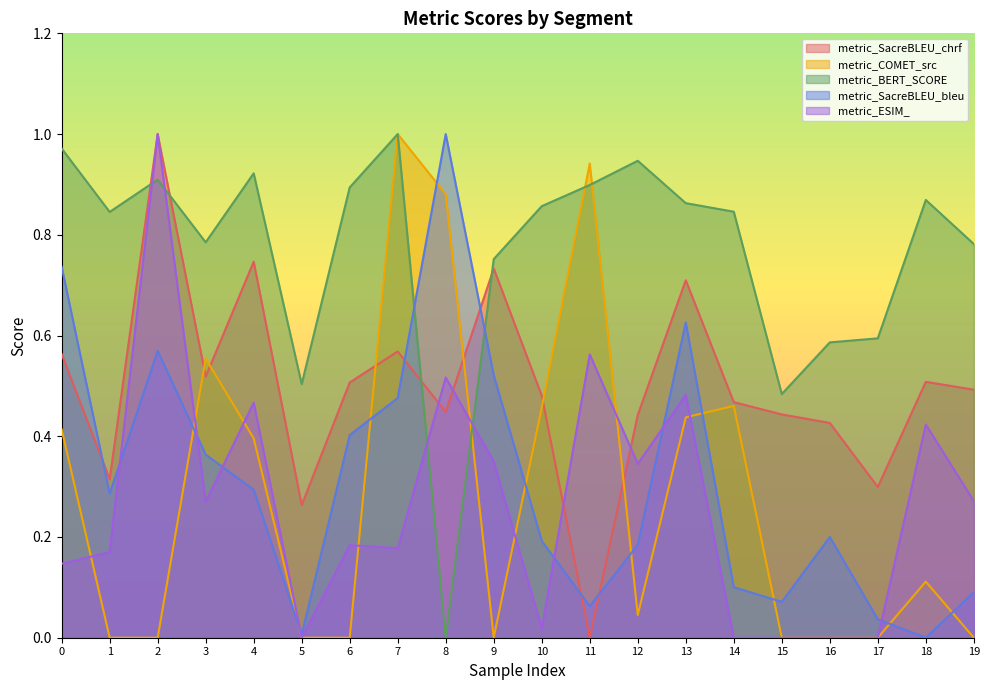

Between 1 and 18, which series saw the biggest shift?

metric_SacreBLEU_bleu